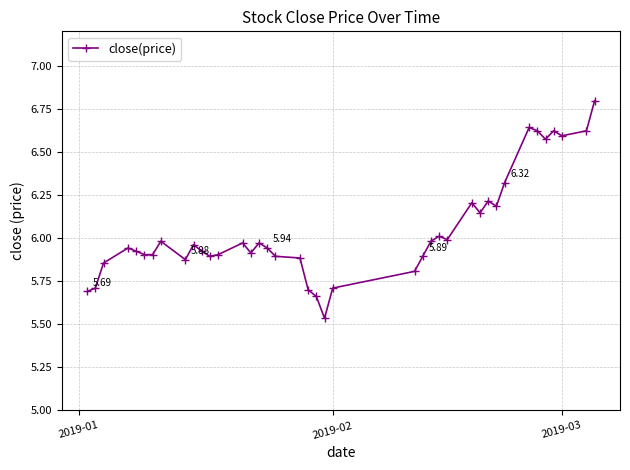

True or false: there are more than 2 points higher than both neighbors.

True